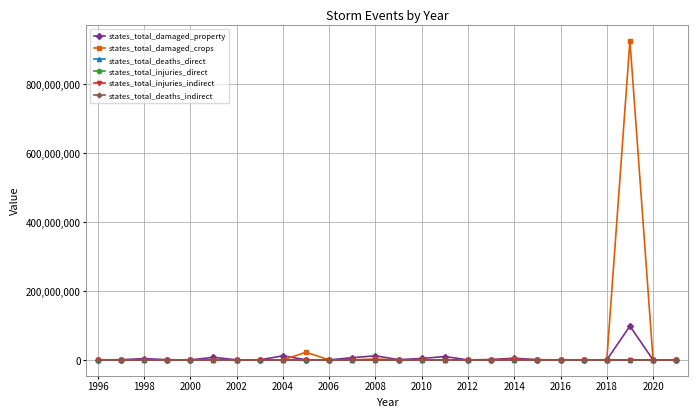

What is the maximum value shown in the chart?

926590500